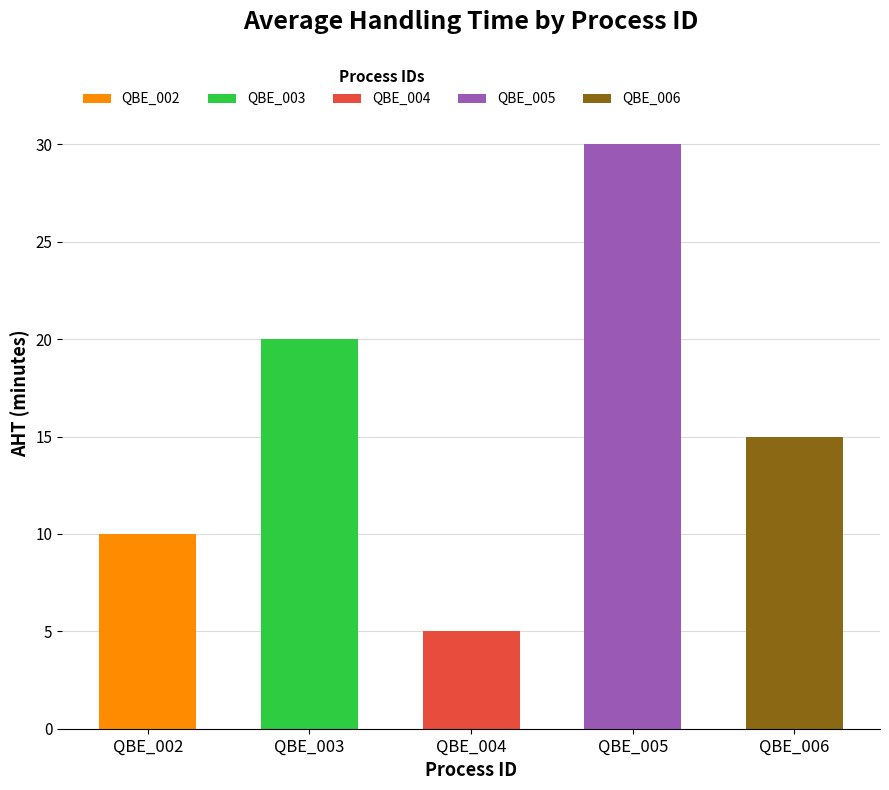

Approximately how many times larger is the value at QBE_006 compared to QBE_004?

3.0